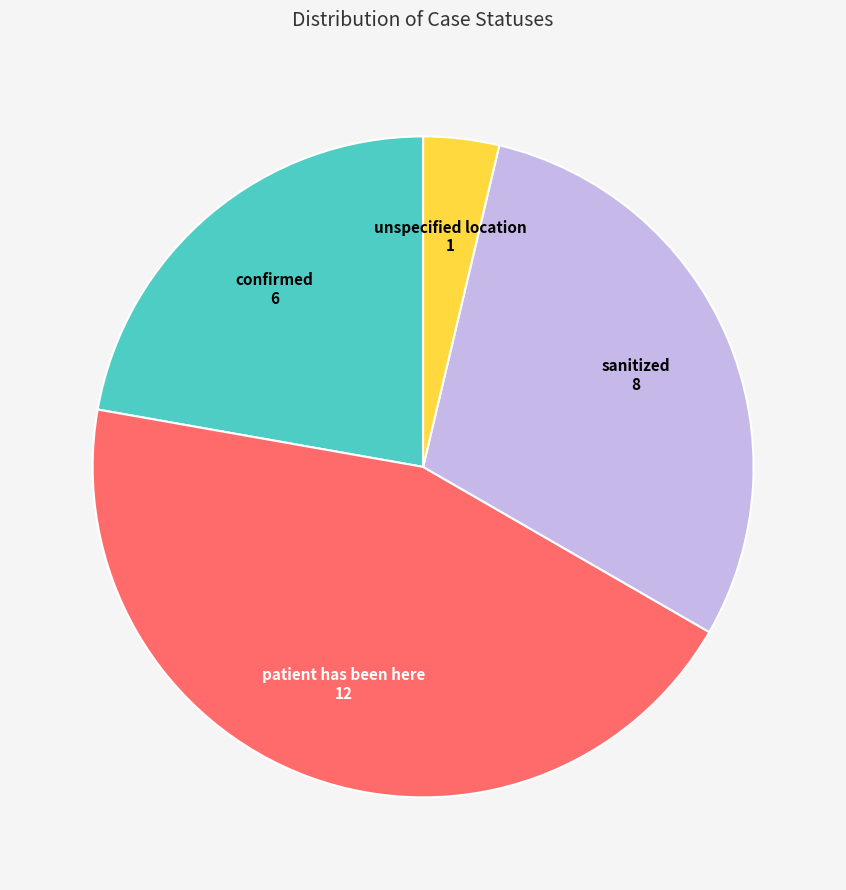

Is there a majority slice in this chart?

No